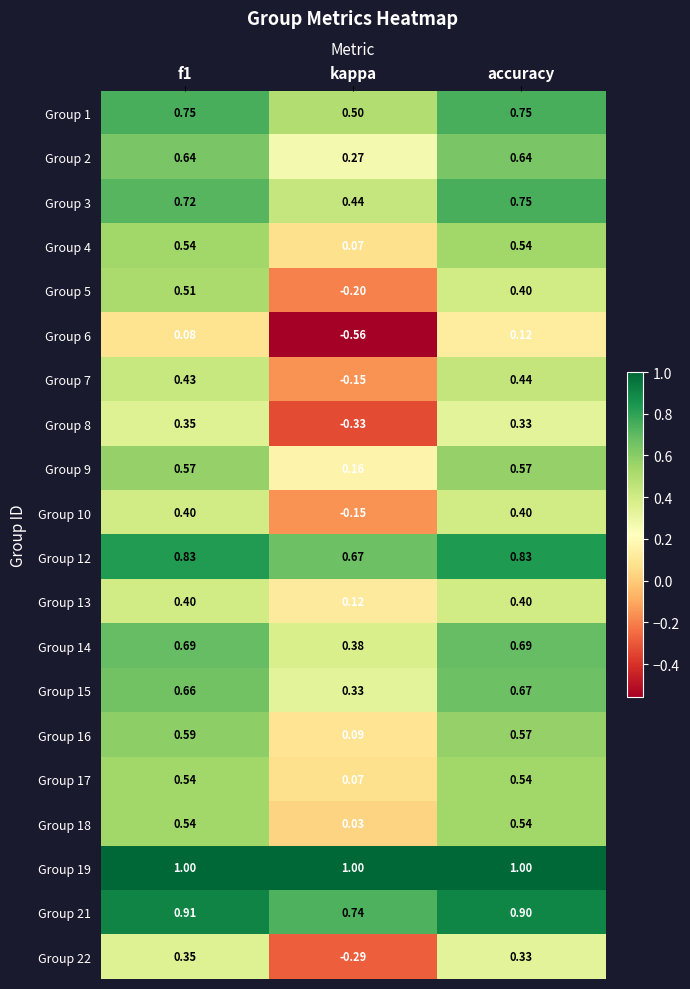

At which label is Group 22 closest to 0?

kappa